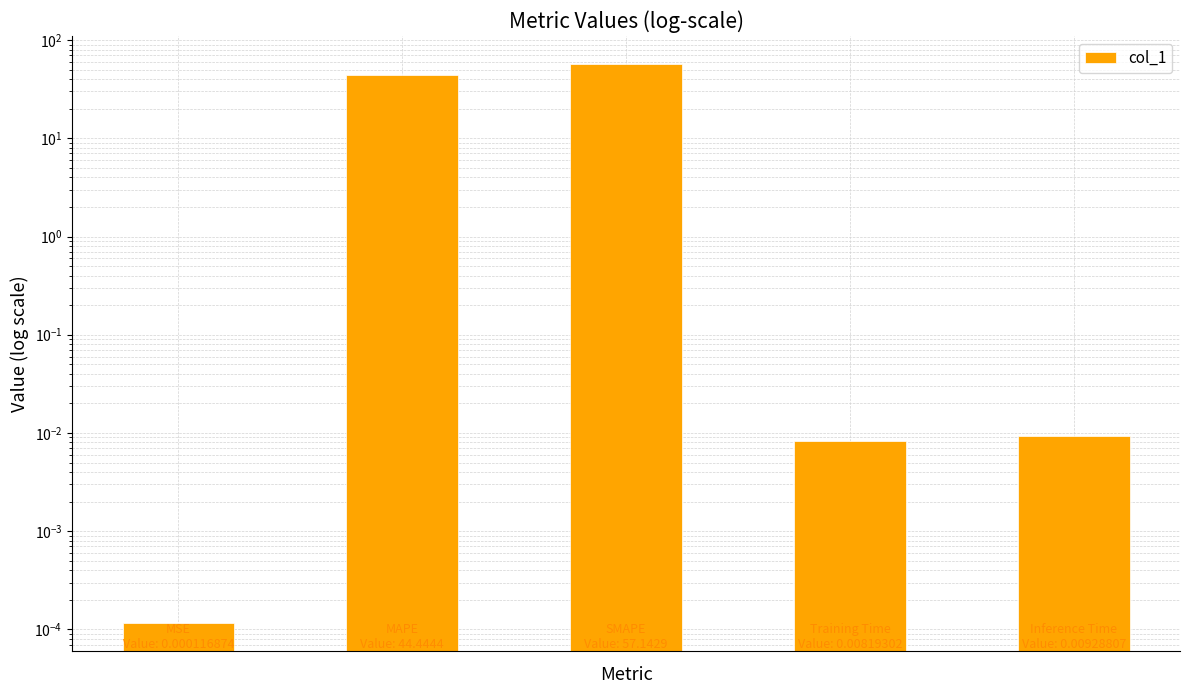

Are the bars horizontal?

No